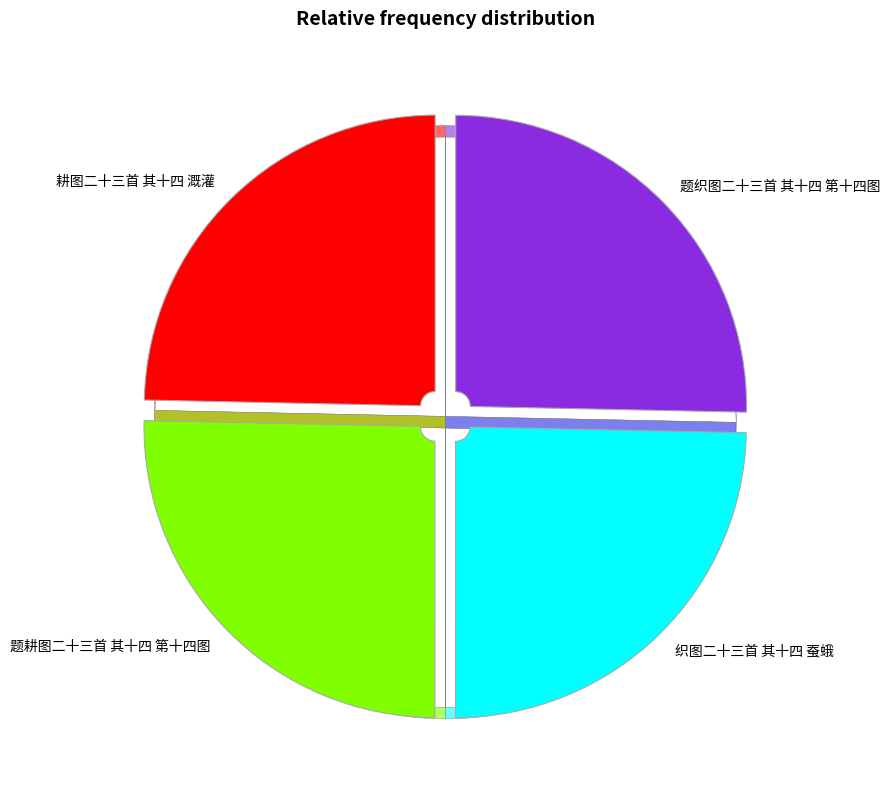

To the nearest percent, what is the average slice percentage?

25%